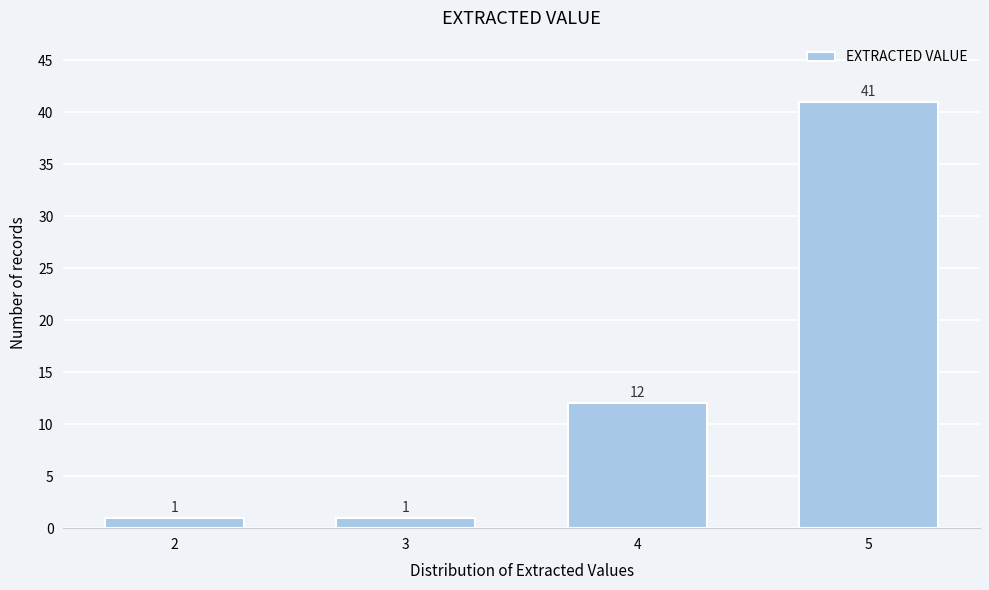

Reading left to right, what are all the values shown in this chart?

2=1	3=1	4=12	5=41